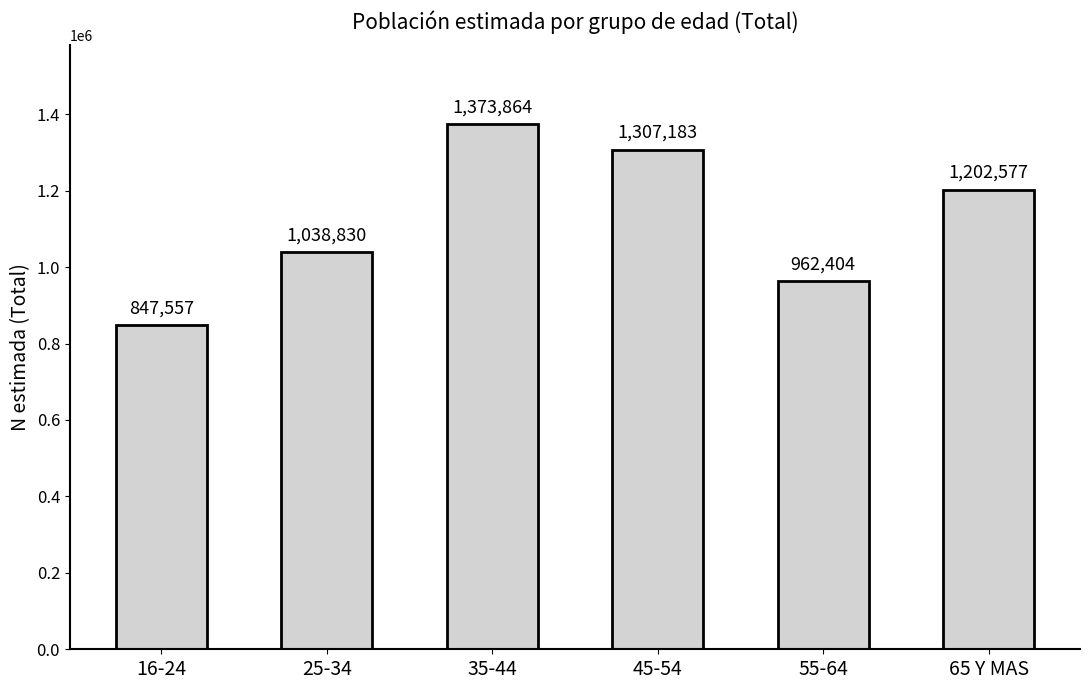

Rank the categories by value from lowest to highest.

16-24, 55-64, 25-34, 65 Y MAS, 45-54, 35-44